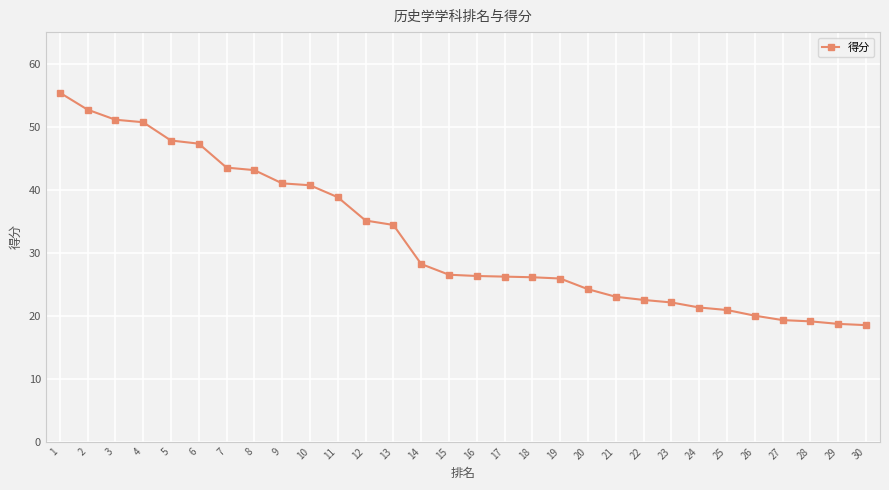

What is the average value?

32.3